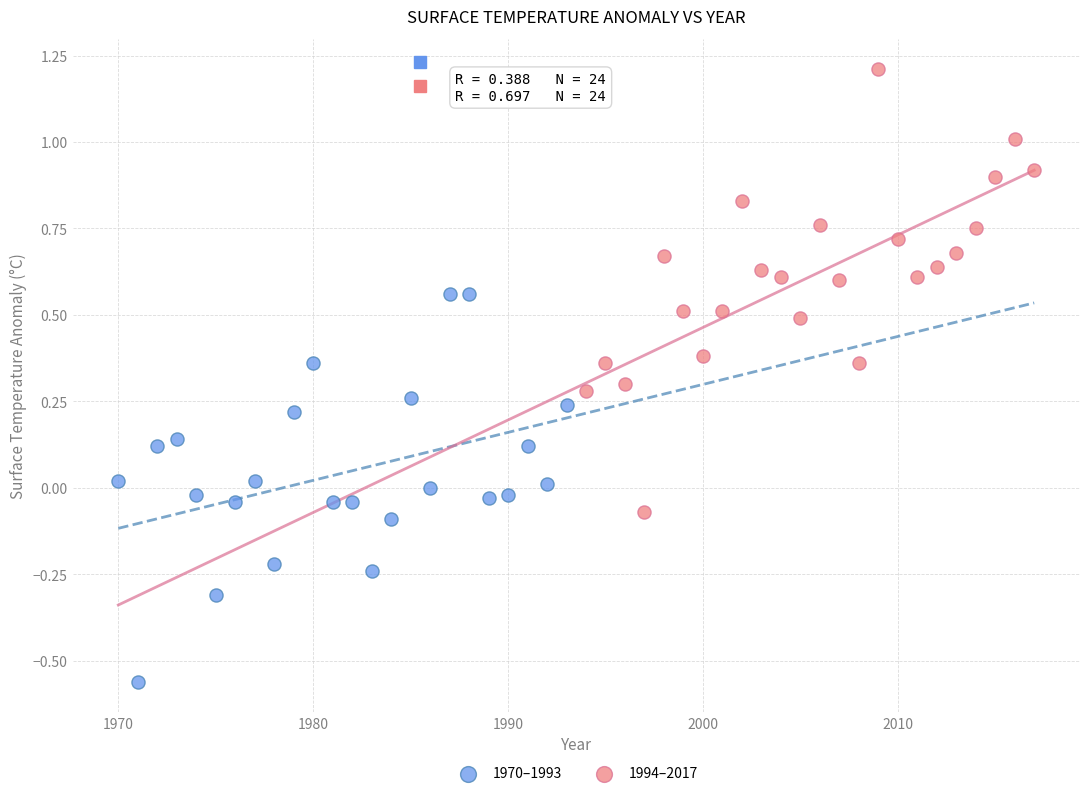

Which series has the widest spread of Y values?

1994–2017